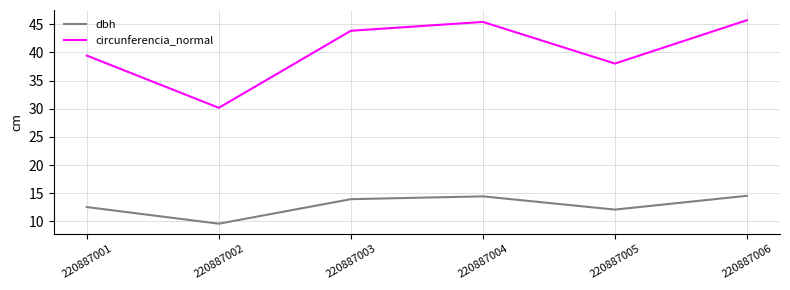

What is the difference between the highest and lowest values at 220887002?

20.6